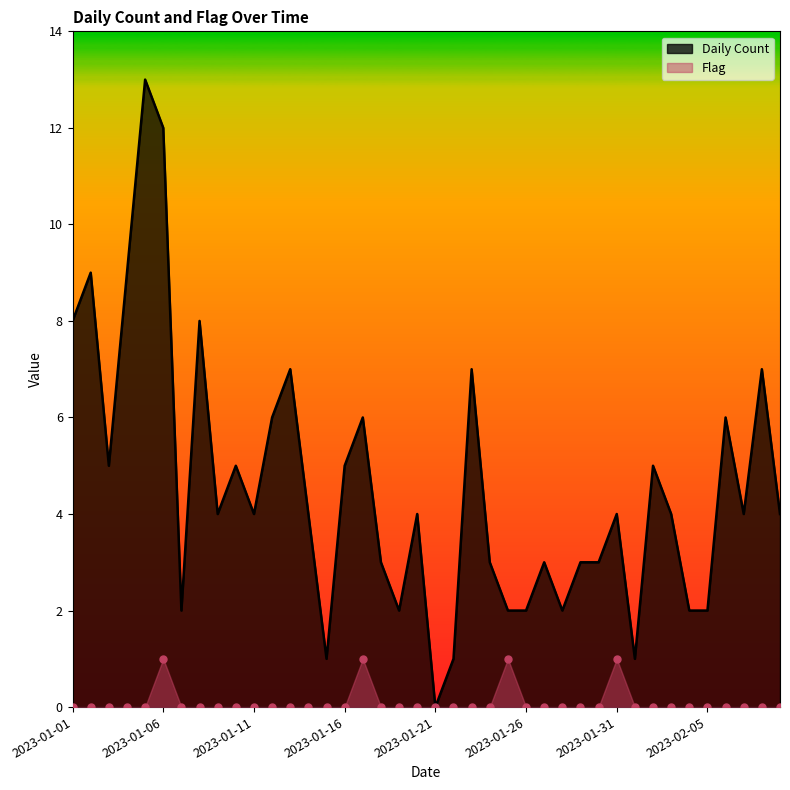

Is it true that Daily Count equals 4 at 2023-01-09?

True